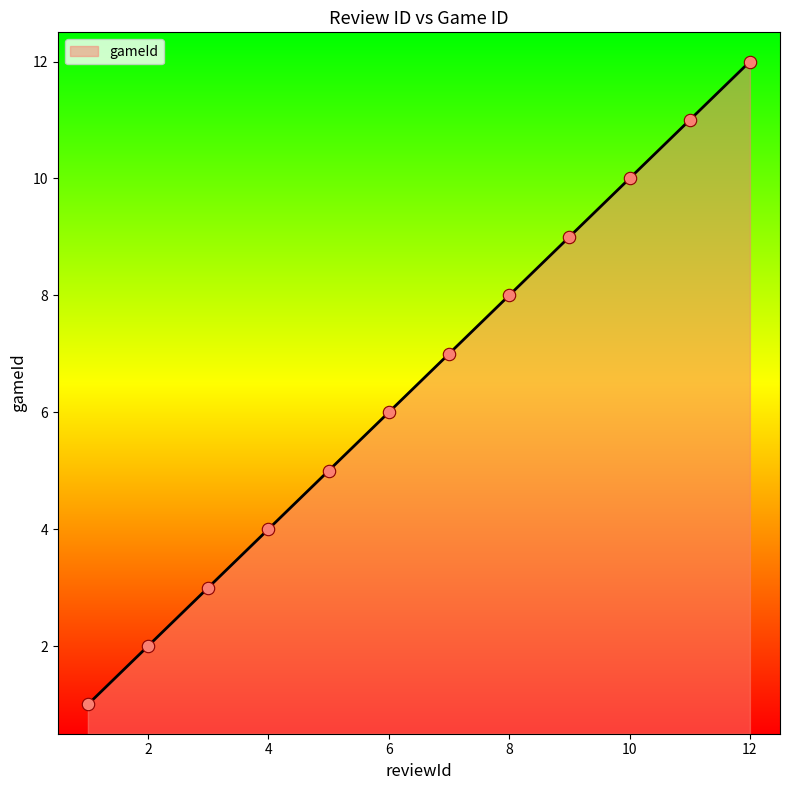

What is the maximum value shown in the chart?

12